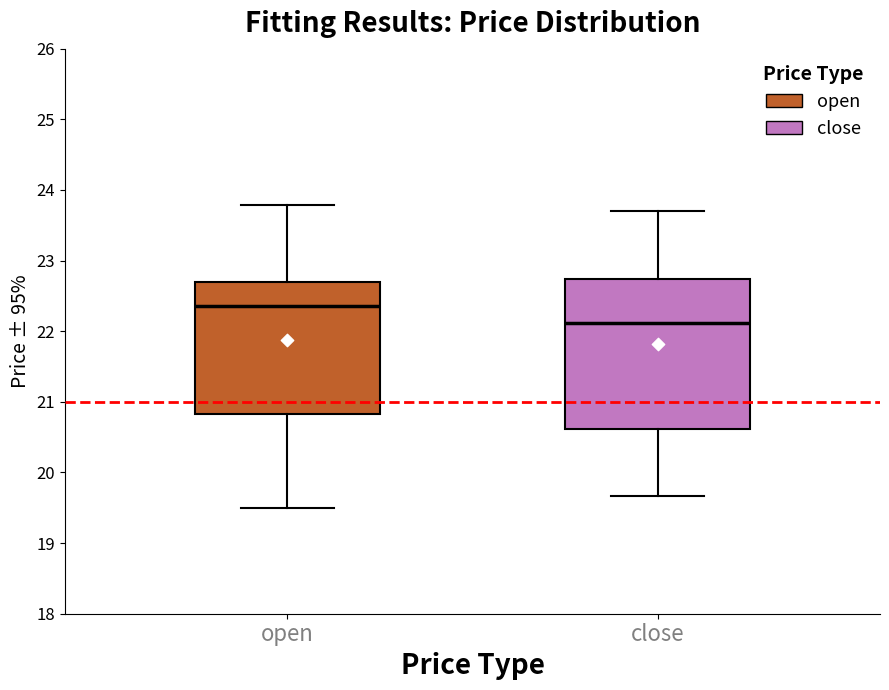

Where is the upper edge of the box for close on the y-axis? The values are not printed on the chart, so give them approximately, as read against the axis.

22.7